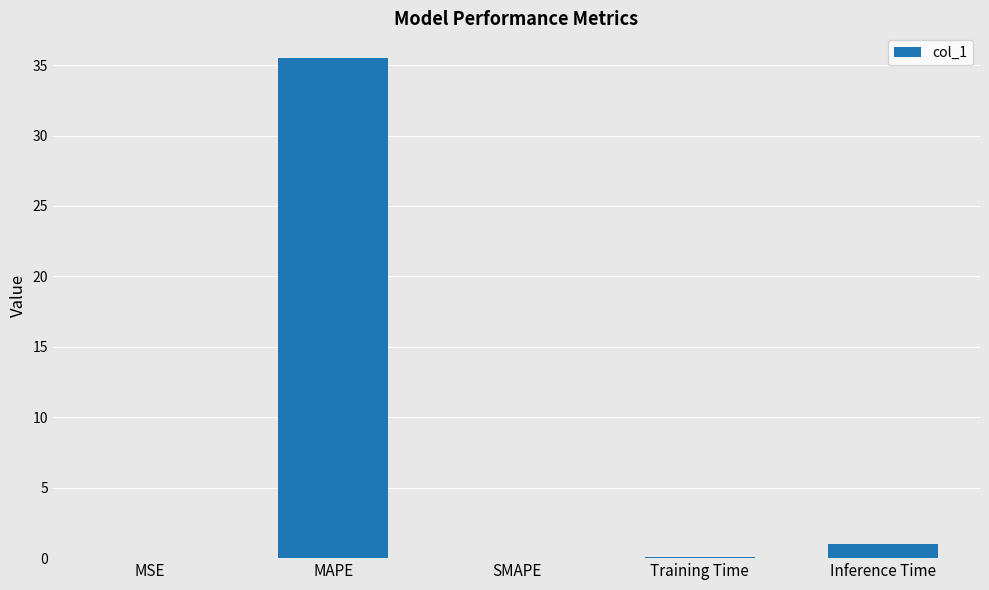

At which label is the value closest to 17?

Inference Time